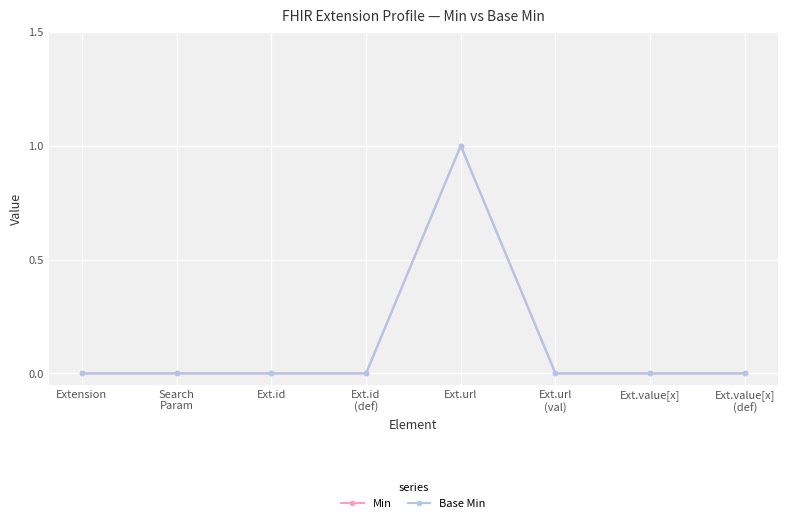

Is this an area chart (filled region under the line)?

No